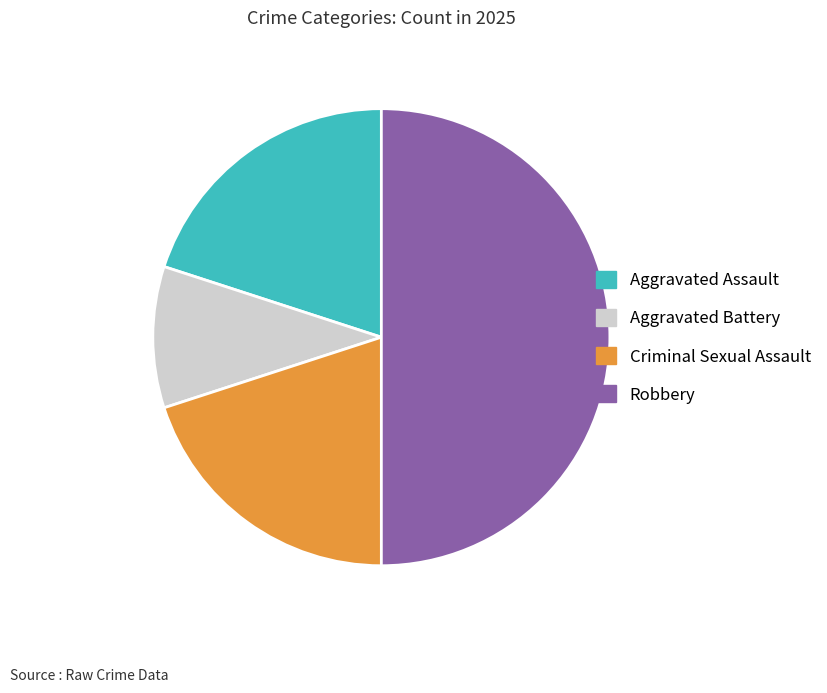

Which has a higher value, Aggravated Battery or Criminal Sexual Assault?

Criminal Sexual Assault